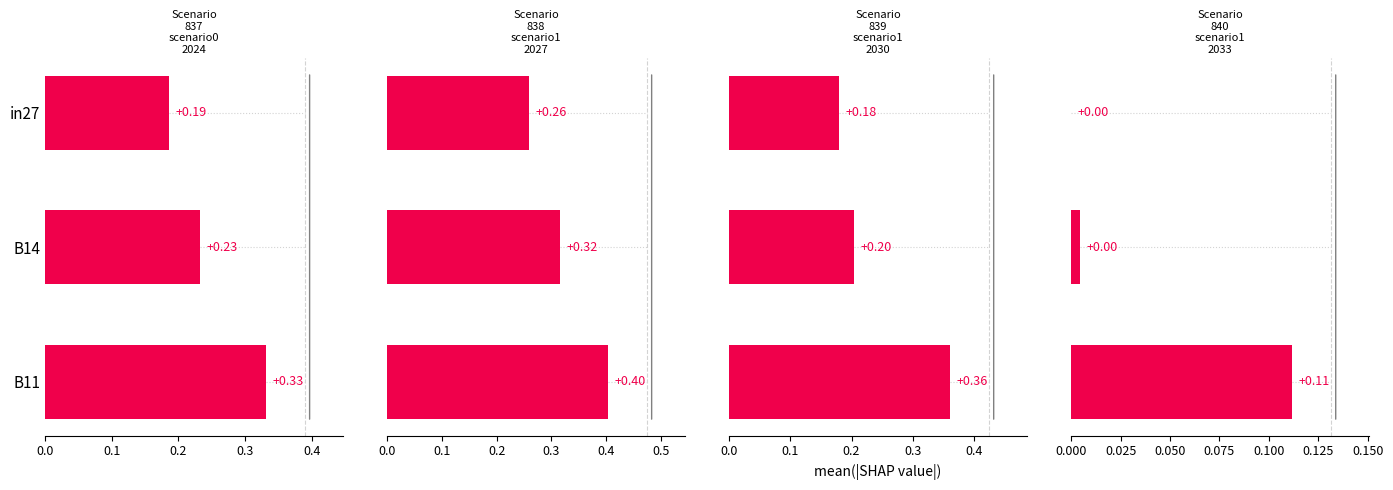

What is the difference between the highest and lowest values at in27?

0.3